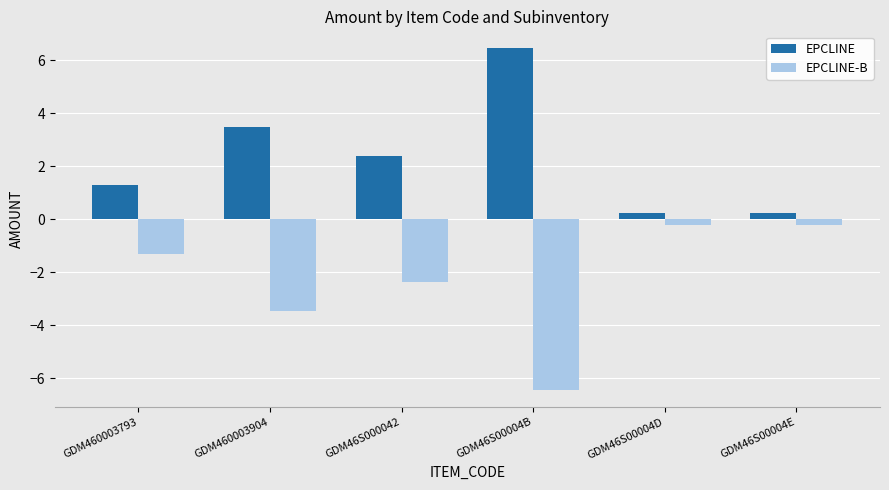

How many distinct data groups are displayed?

2